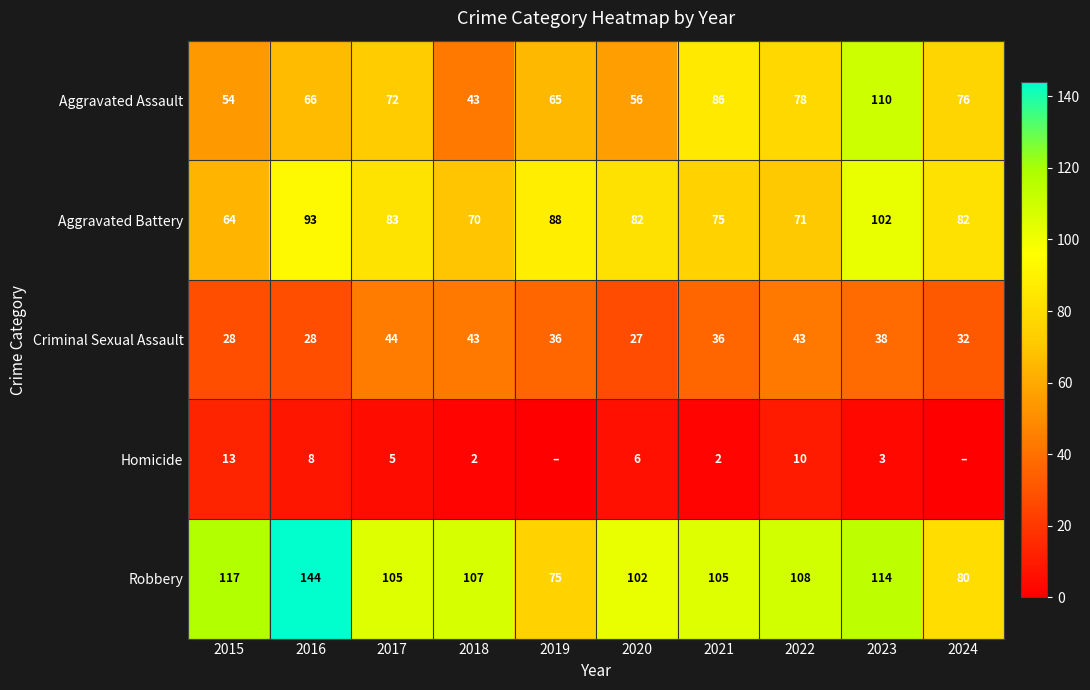

What is the maximum value for Aggravated Battery?

102